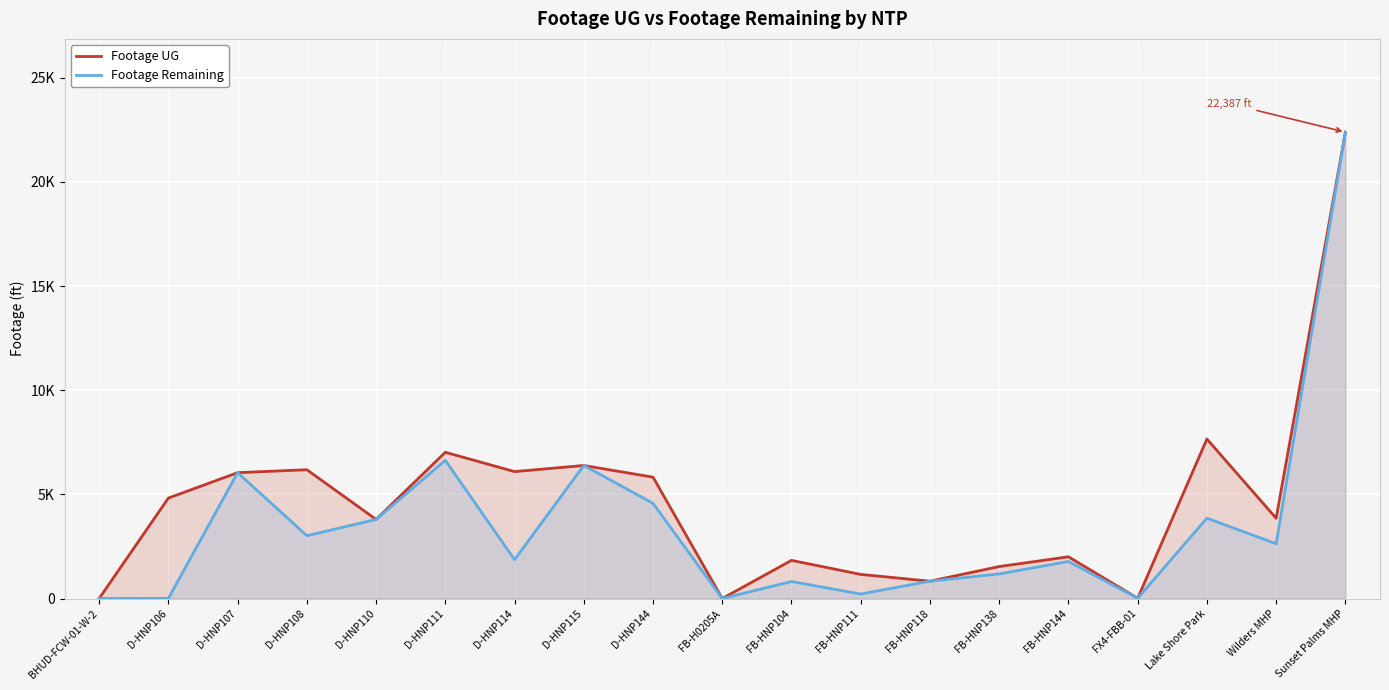

What are all the series names shown in the legend?

Footage UG, Footage Remaining